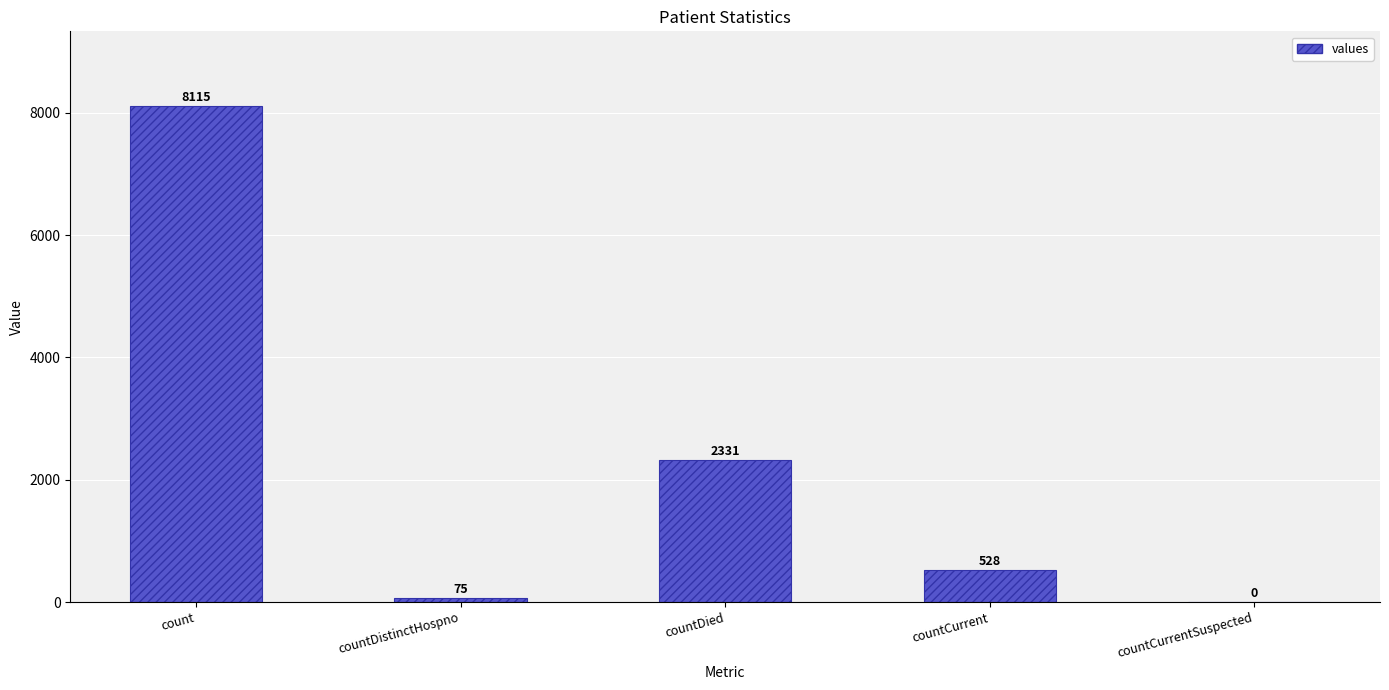

Reading left to right, what are all the values shown in this chart?

8115	75	2331	528	0